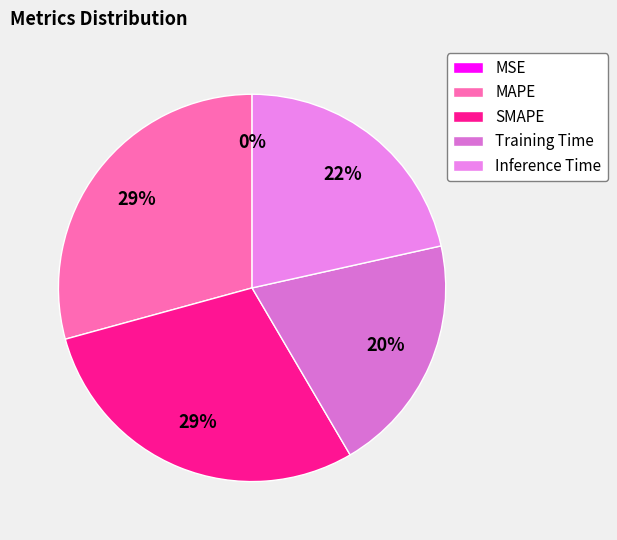

Which category has the smallest portion of the pie?

MSE